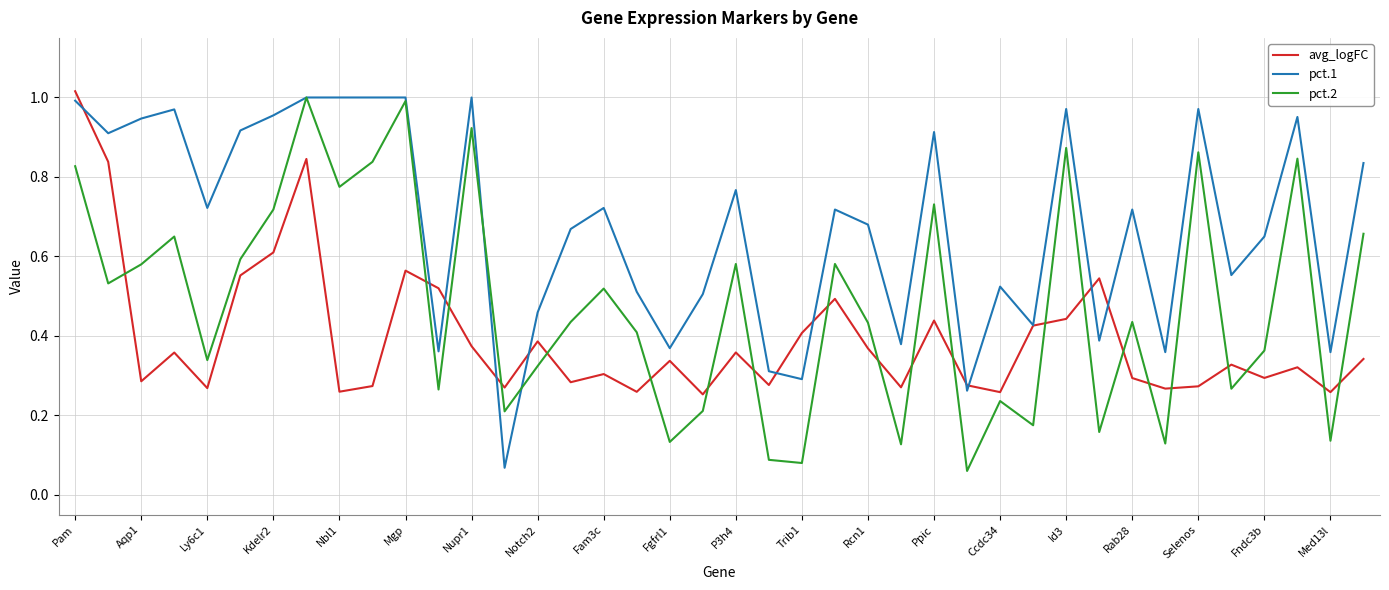

Which series has the largest total across all categories?

pct.1